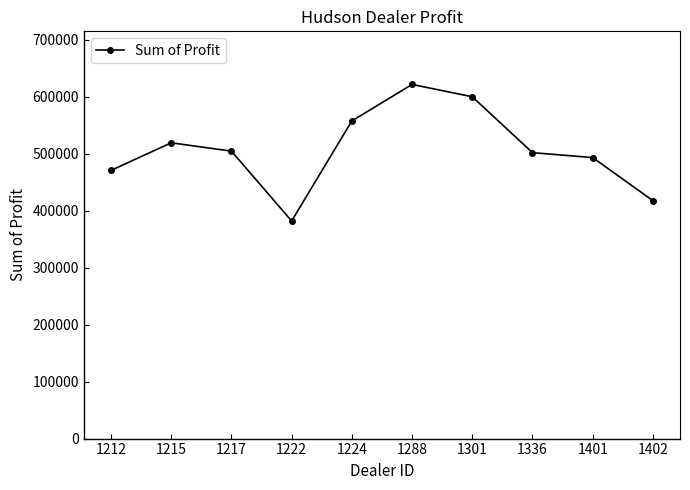

How many interior local peaks (higher than both neighbors) does the data have?

2